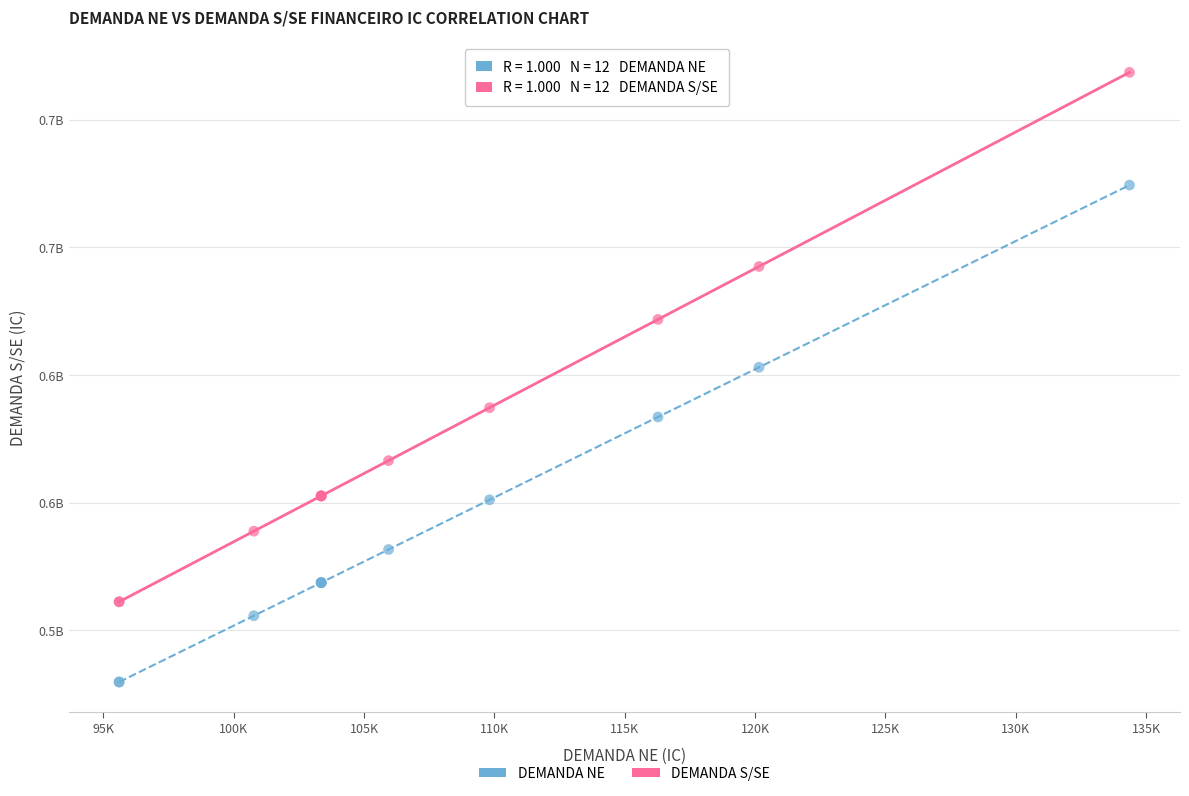

What are all the series names shown in the legend?

DEMANDA NE, DEMANDA S/SE